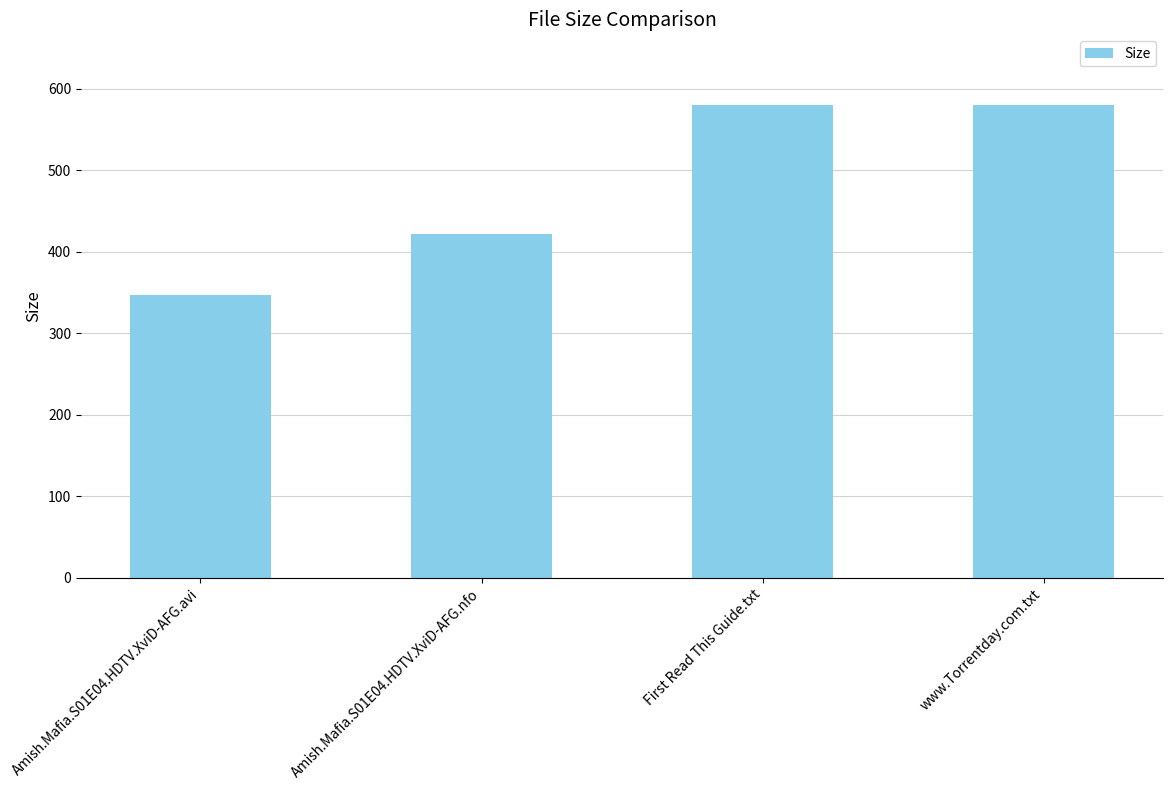

Is it true that the value at www.Torrentday.com.txt is 170.5?

False